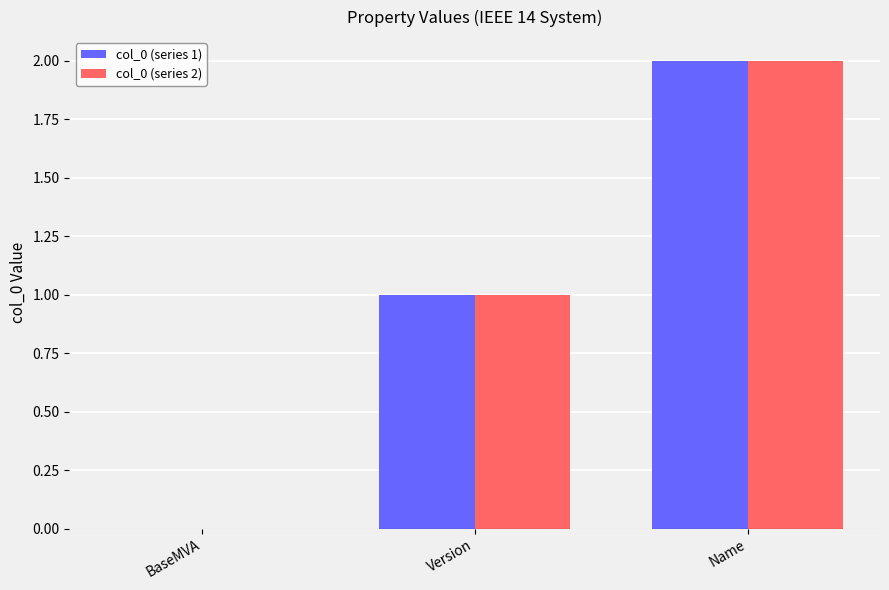

What is the difference between the col_0 (series 2) values at BaseMVA and Name?

2